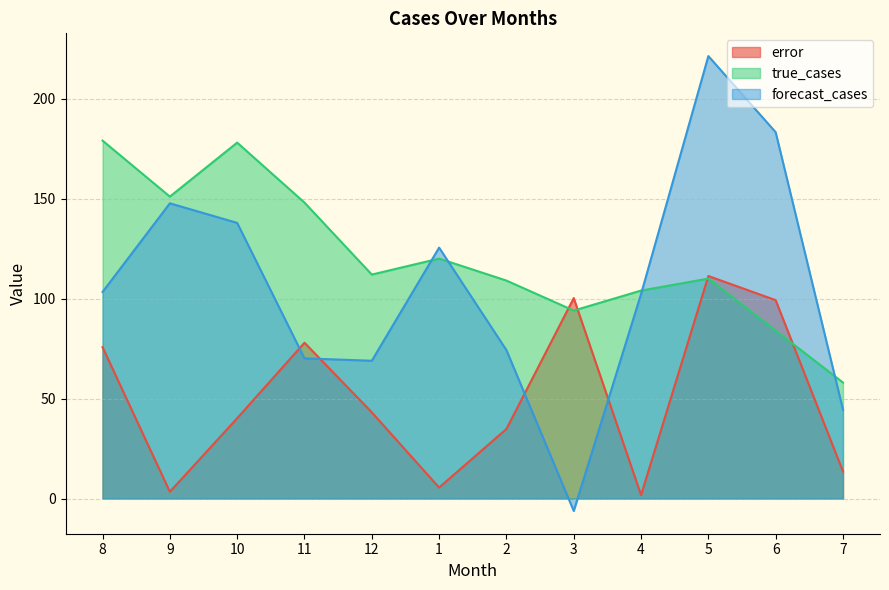

The value of true_cases at 11 is 223.6. True or false?

False